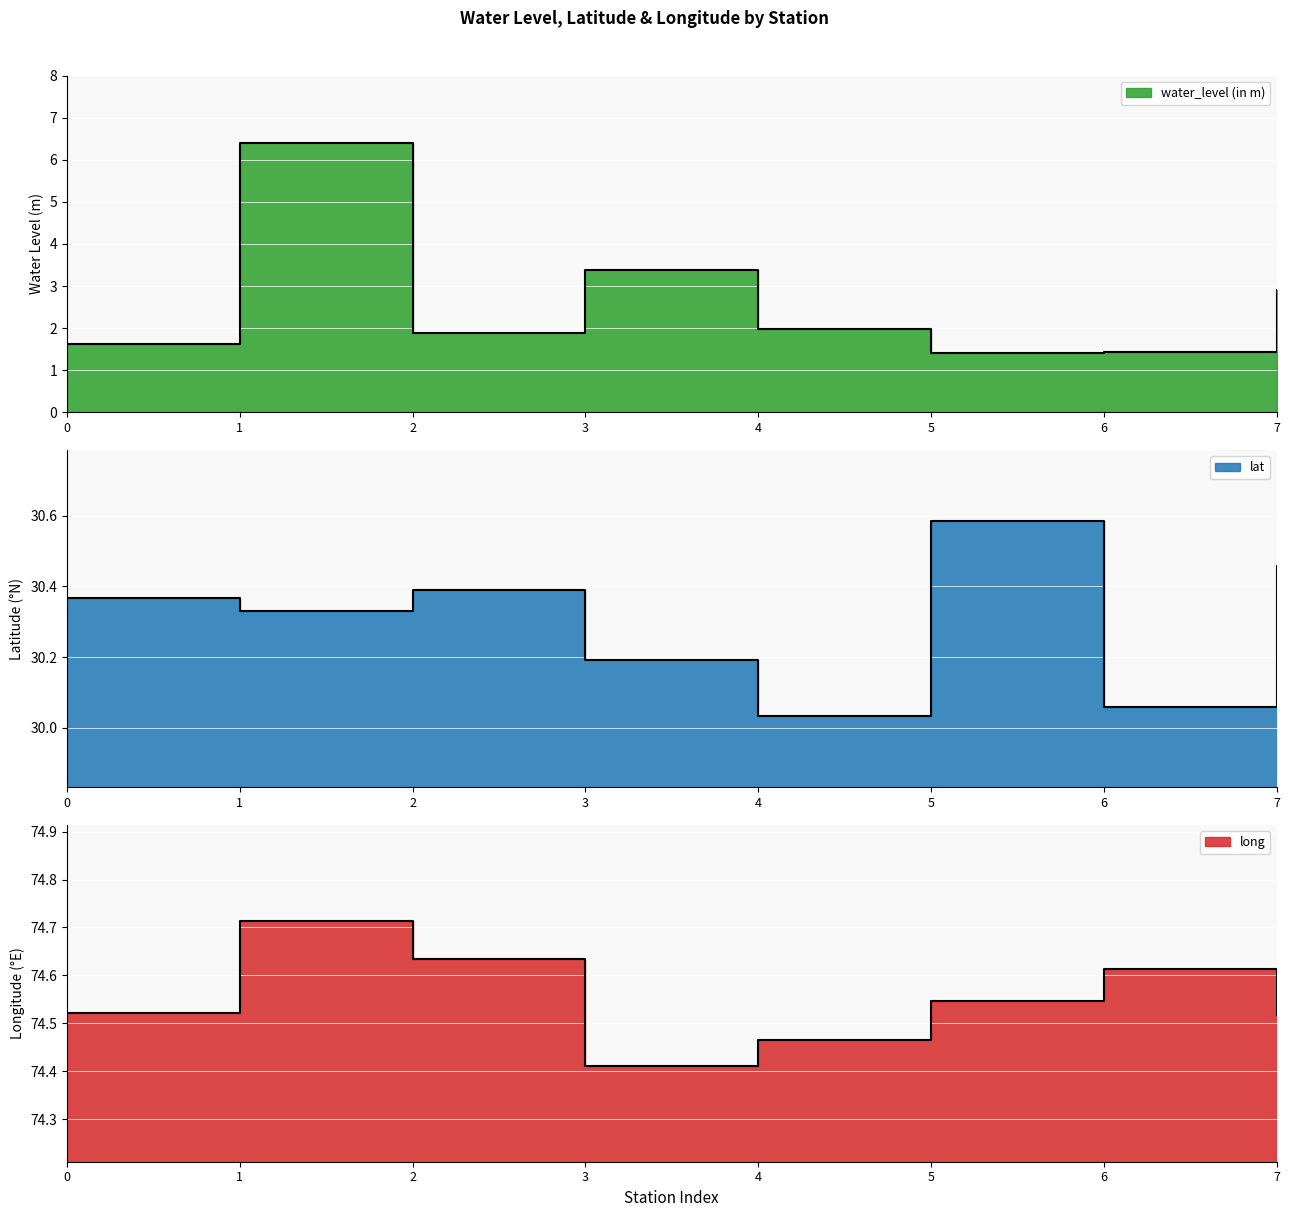

True or false: water_level (in m) and lat intersect in this chart.

False